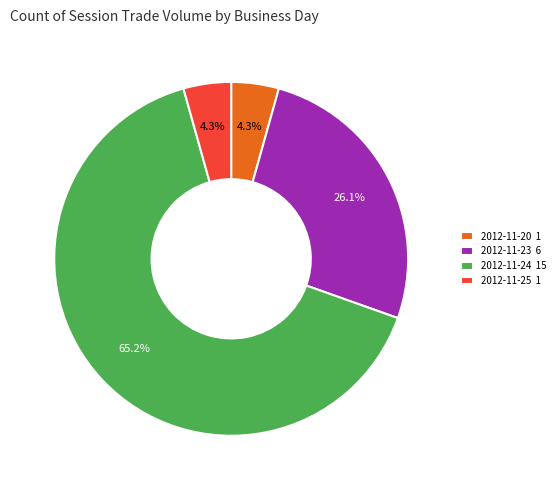

Which slice represents more than half of the pie?

2012-11-24 15